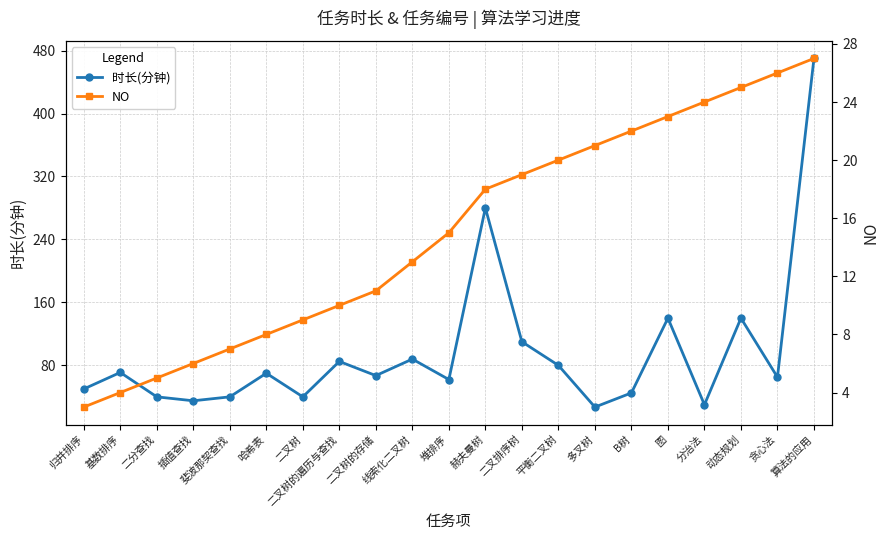

Which category has the highest value across all series?

算法的应用